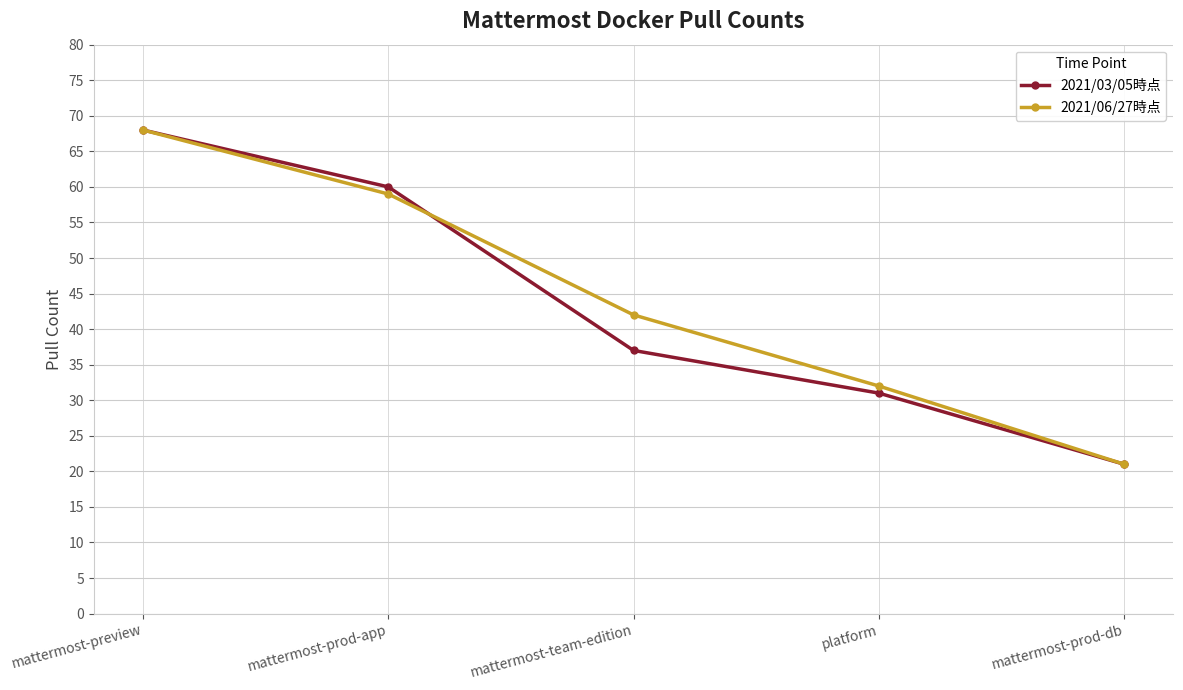

True or false: 2021/06/27時点 has more than 0 points higher than both neighbors.

False